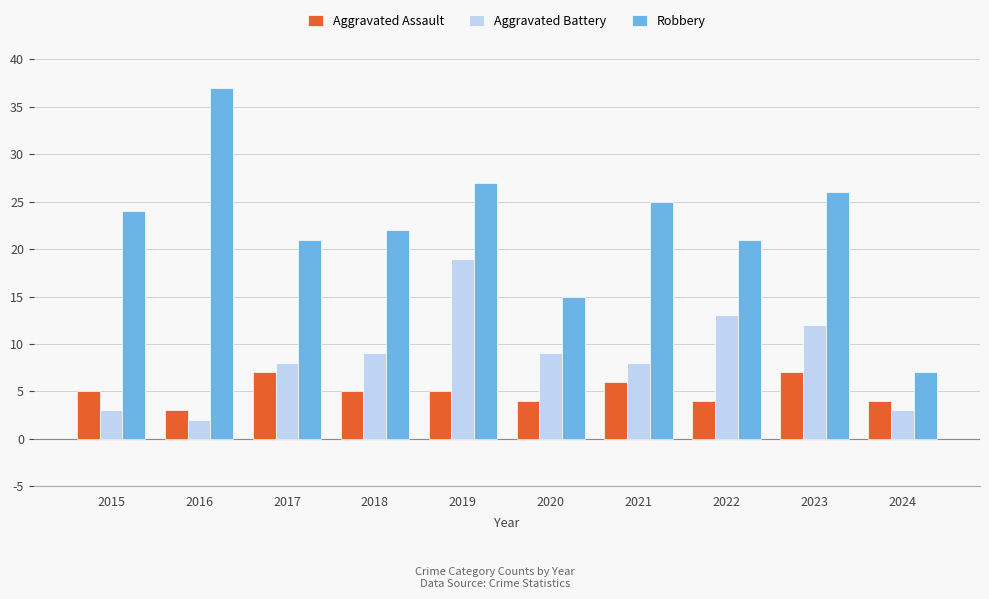

List the series in order of their peak value, highest first.

Robbery, Aggravated Battery, Aggravated Assault